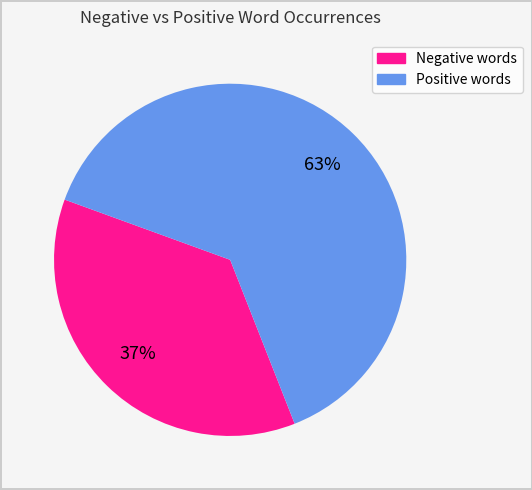

To the nearest percent, what is the average slice percentage?

50%